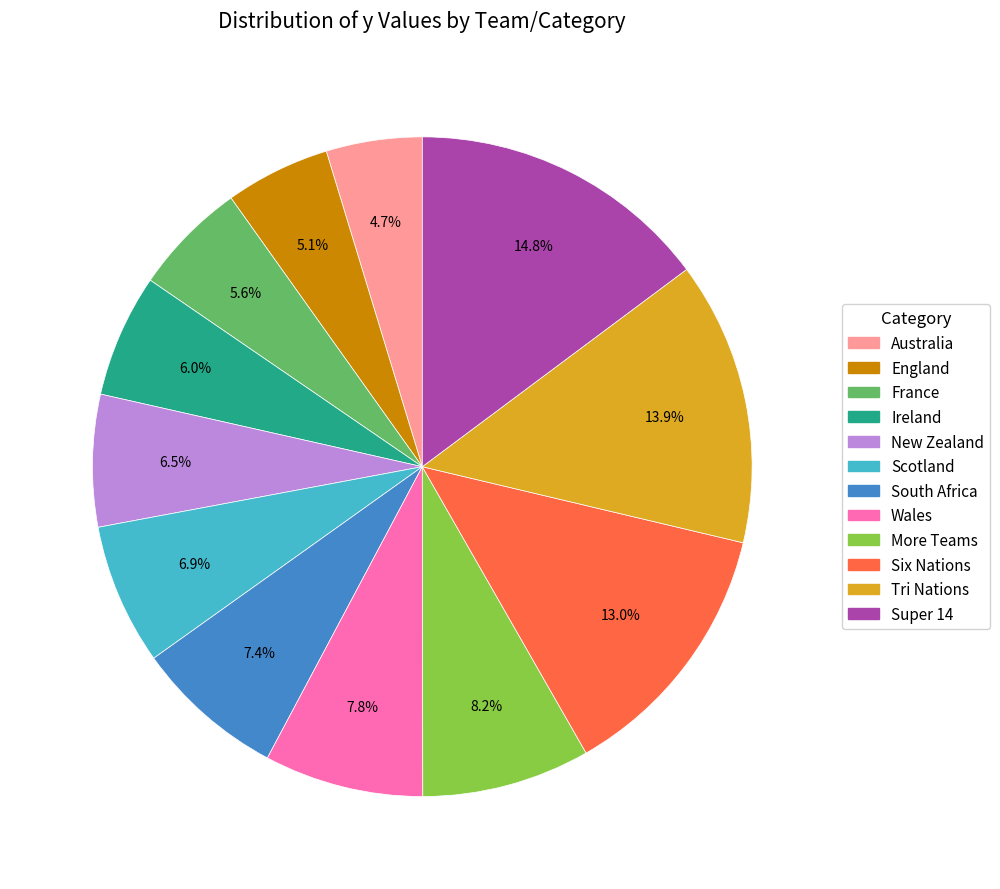

To the nearest percent, what percentage of the pie is Six Nations?

13%